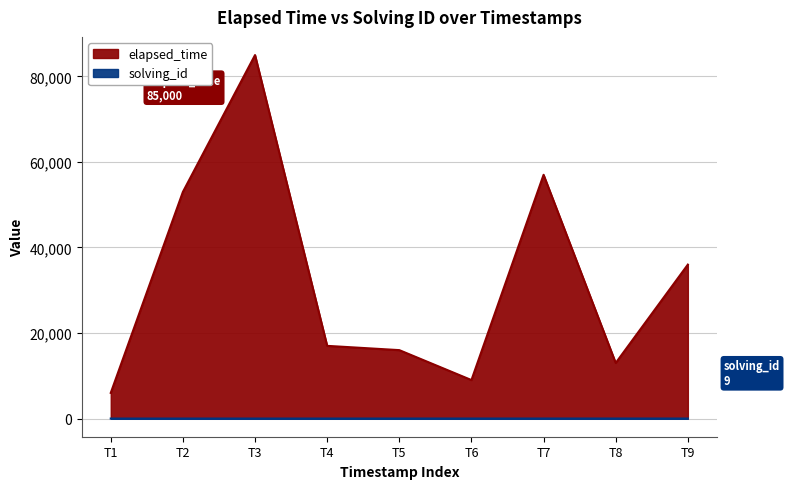

How many series are shown in this chart?

2